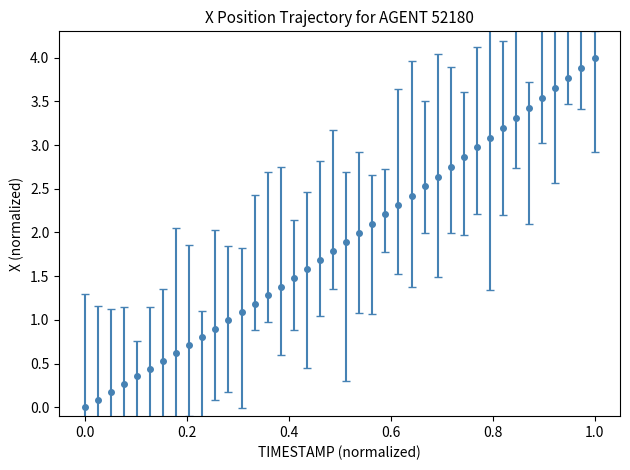

What is the greatest value displayed?

4.0